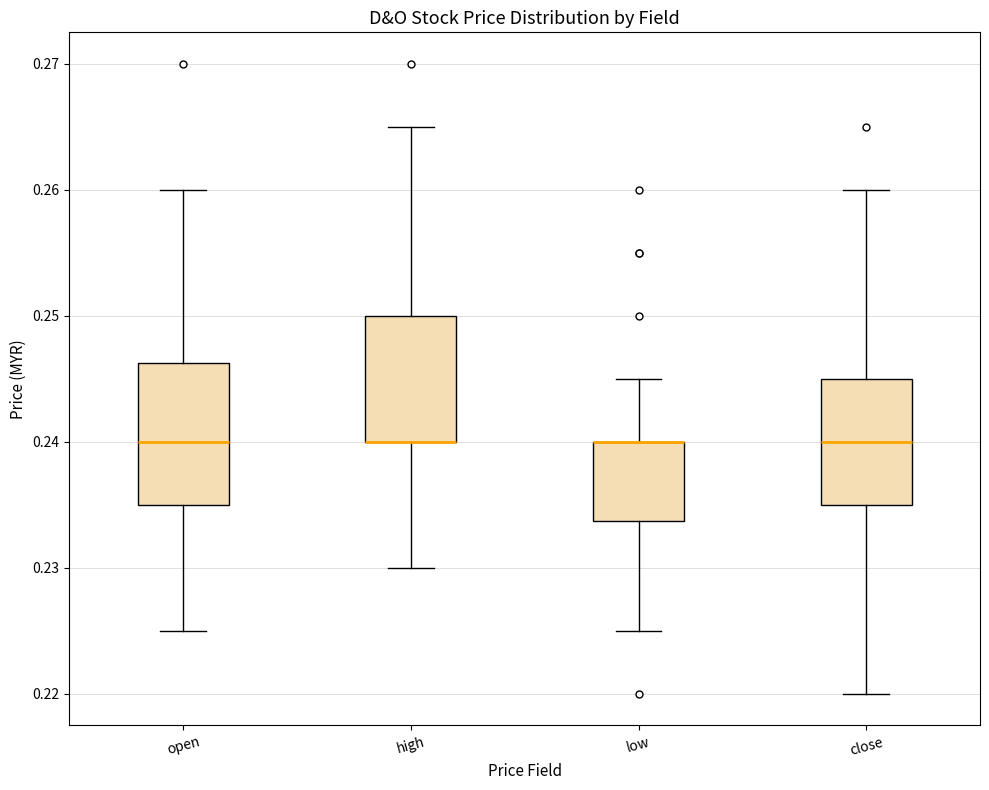

Reading left to right, transcribe this box plot: for each box, give where its median line is, the range the box spans, and where its two whiskers end, as read against the y-axis. The values are not printed on the chart, so give them approximately, as read against the axis.

open: median 0.240, box 0.235 to 0.246, whiskers 0.225 to 0.260
high: median 0.240 (drawn on the box's lower edge), box 0.240 to 0.250, whiskers 0.230 to 0.265
low: median 0.240 (drawn on the box's upper edge), box 0.234 to 0.240, whiskers 0.225 to 0.245
close: median 0.240, box 0.235 to 0.245, whiskers 0.220 to 0.260